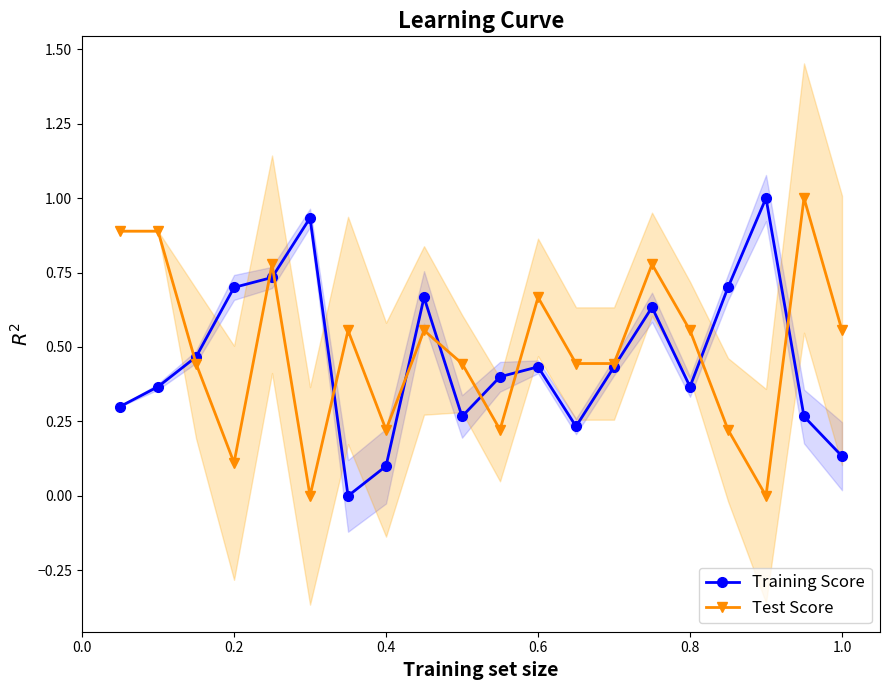

What is the greatest value displayed?

1.0